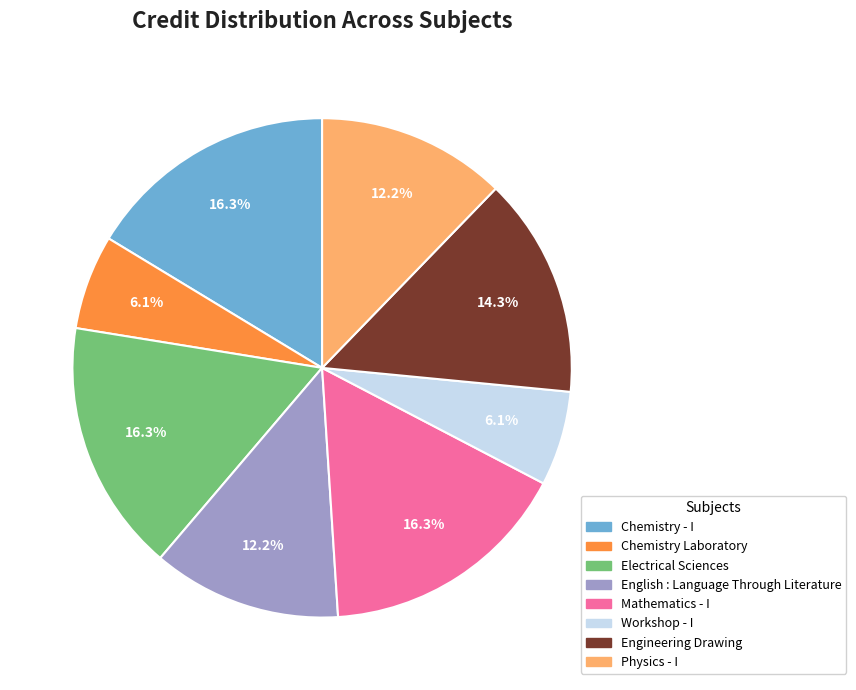

What percentage is the English : Language Through Literature slice, to the nearest percent?

12%